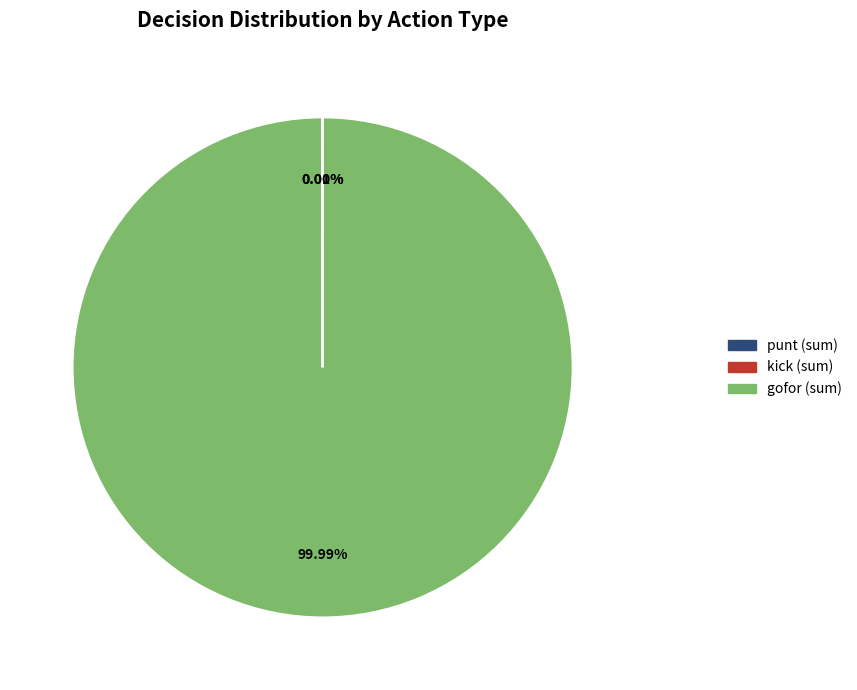

Does any single category account for the majority?

Yes